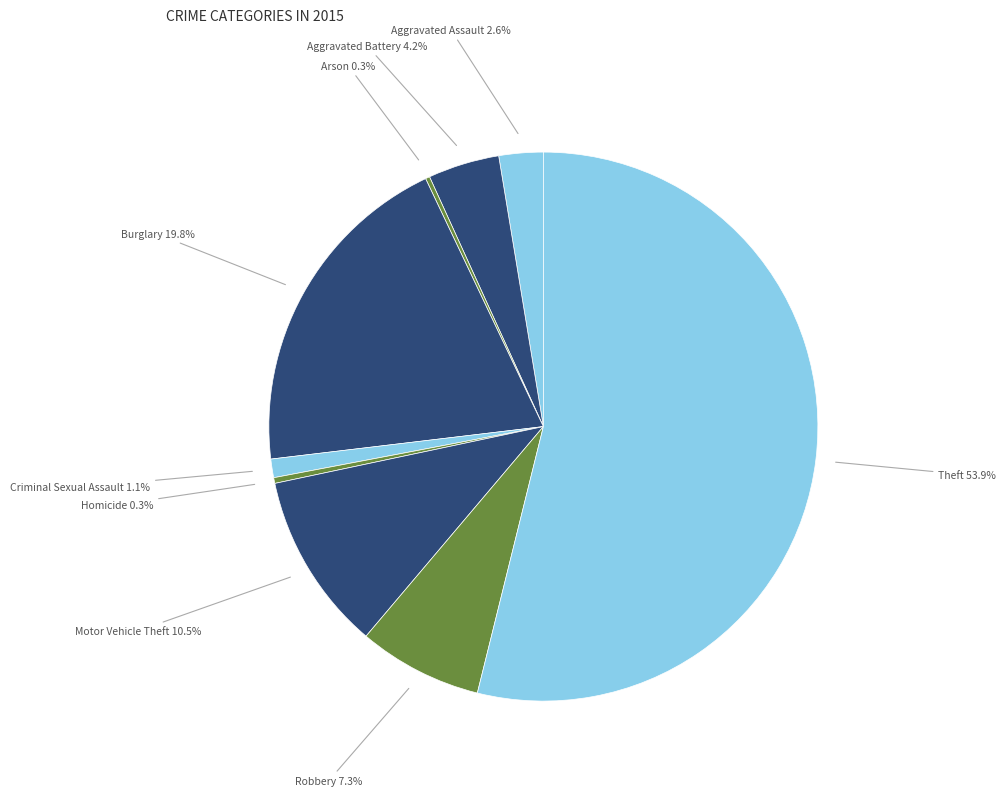

To the nearest percent, what portion does Aggravated Battery represent?

4%